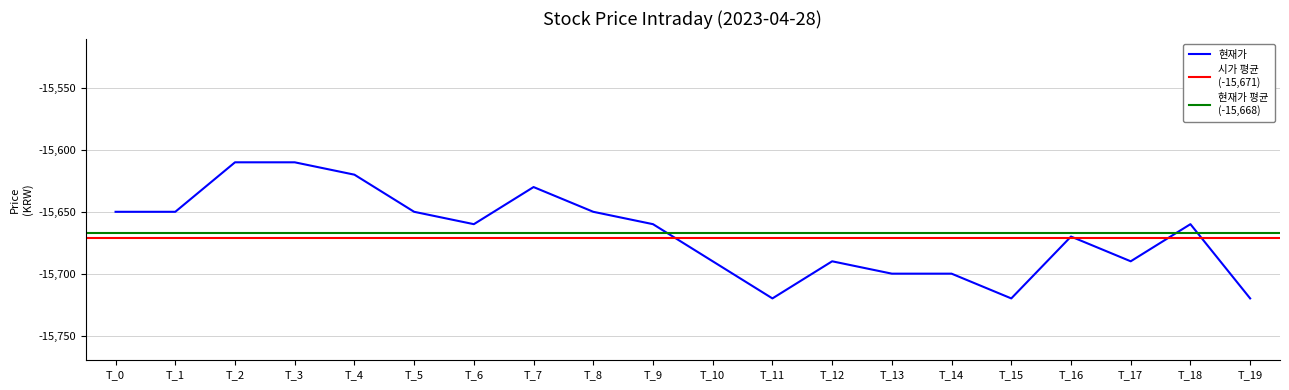

What is the minimum value for 현재가?

-15720